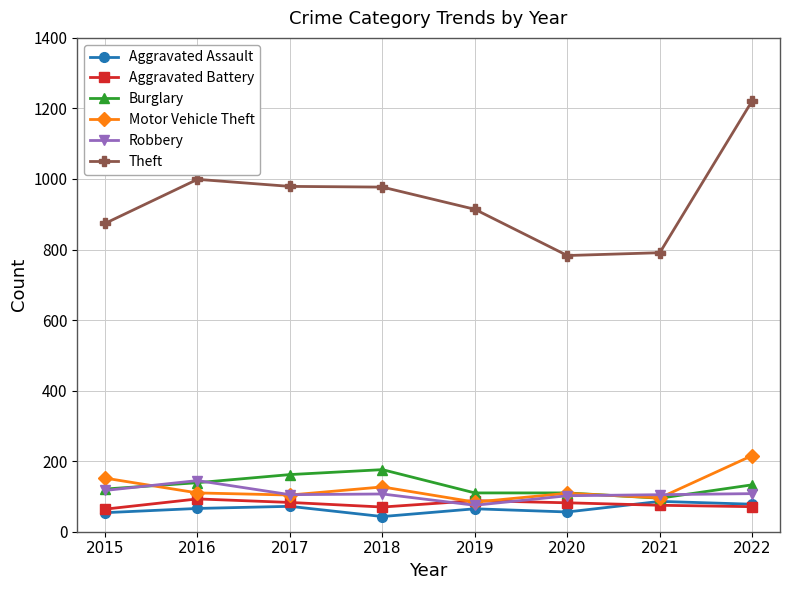

True or false: Robbery has a value of 250 at 2016.

False